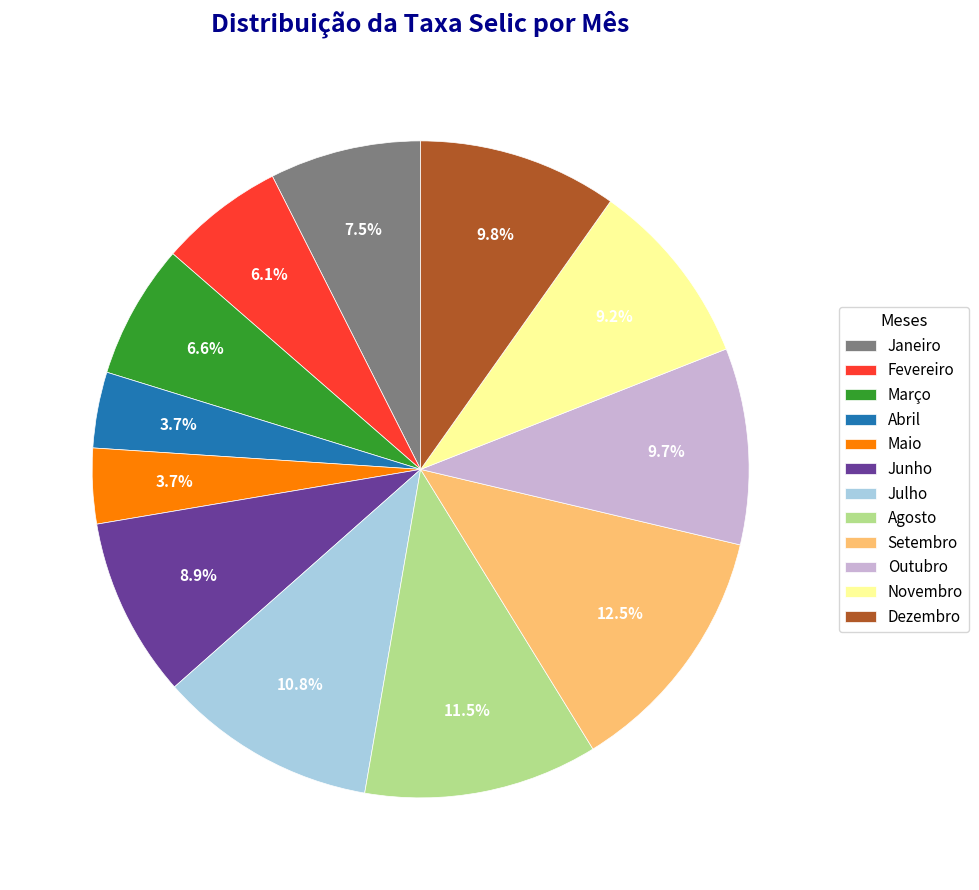

True or false: Maio accounts for 13% of the total.

False